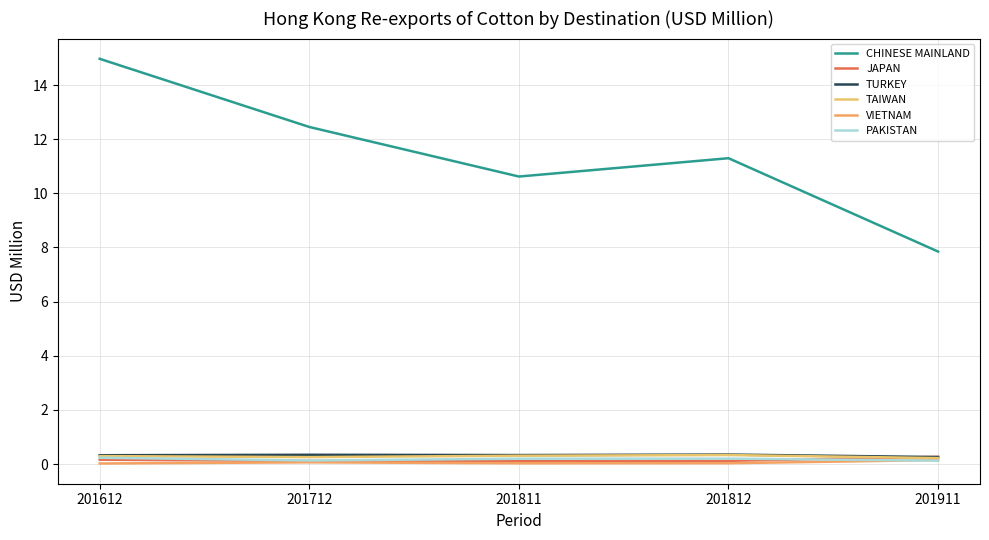

Is it true that TAIWAN equals 0.1 at 201612?

False